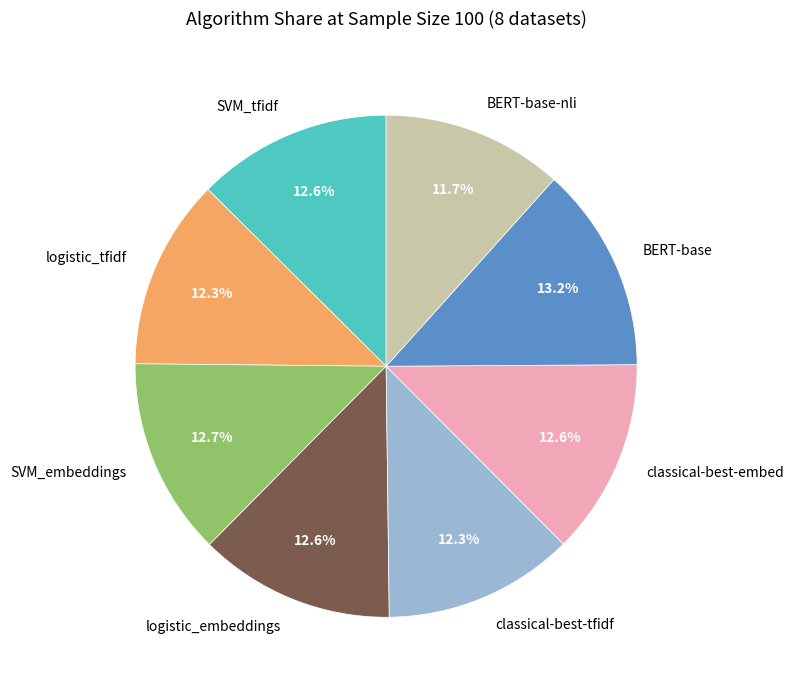

Combined, do logistic_embeddings and classical-best-tfidf account for over 50%?

No